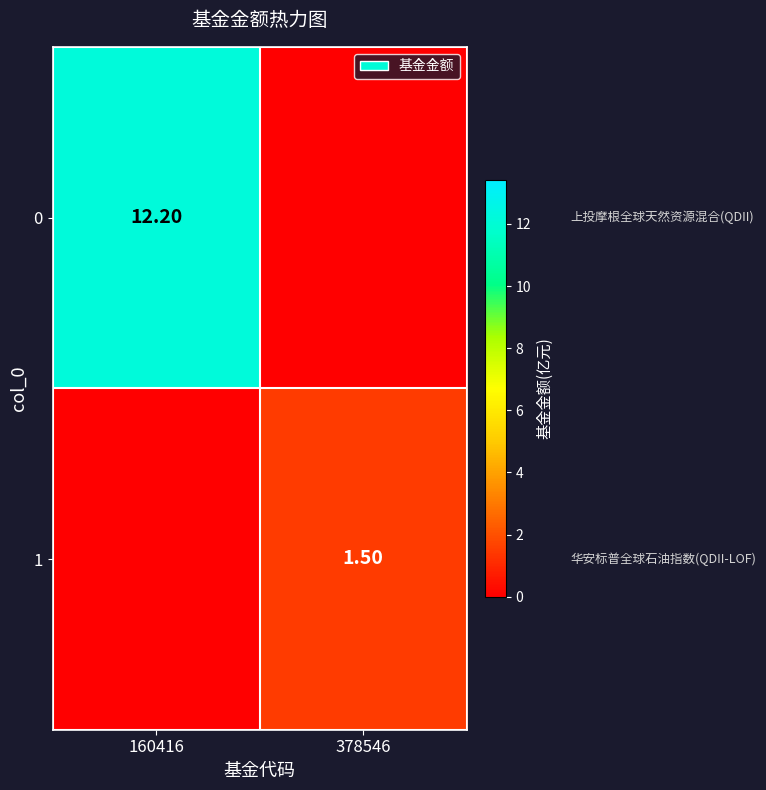

Is the value of 1 at 378546 greater than the value of 0 at 160416?

No